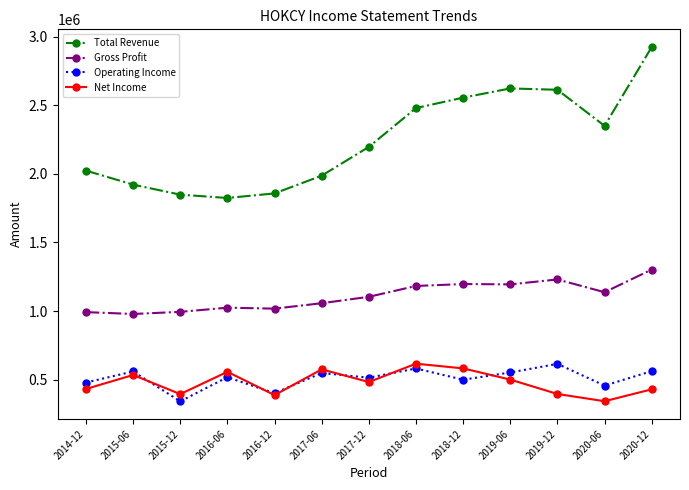

What is the total value across all series at 2018-06?

4861100